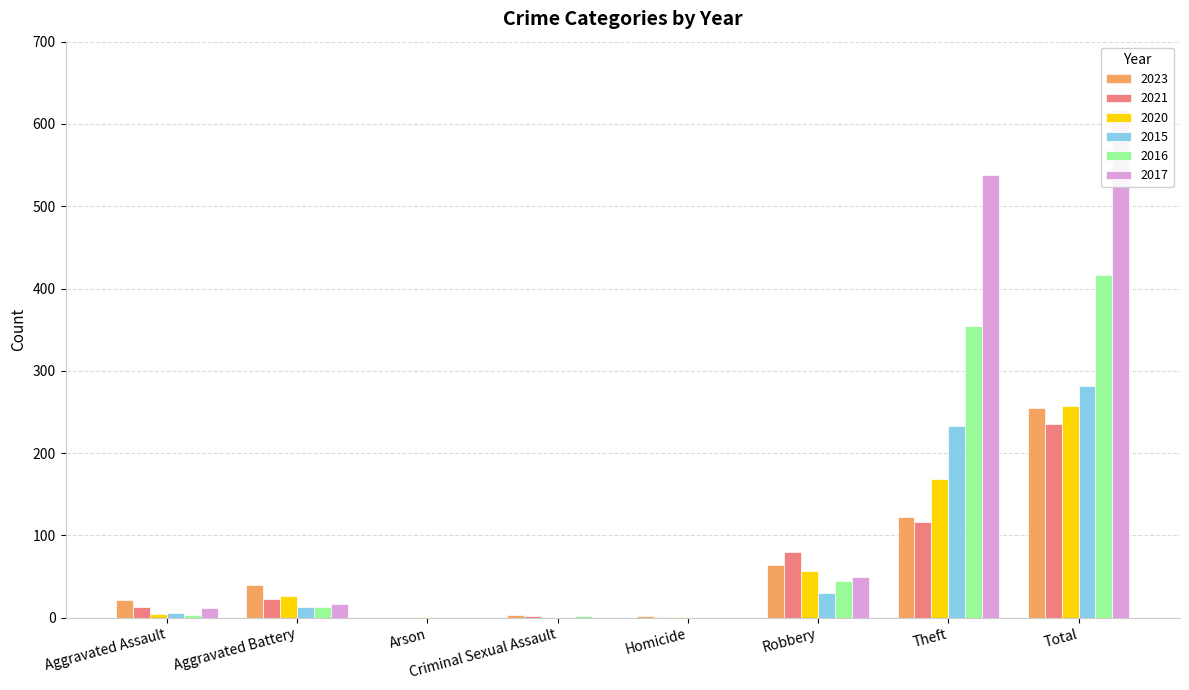

Reading left to right, what are all the values shown in this chart?

2023: 22	40	0	3	2	64	122	255
2021: 13	23	0	2	1	80	116	235
2020: 4	26	1	0	1	57	168	257
2015: 6	13	0	0	0	30	233	282
2016: 3	13	0	2	0	44	354	416
2017: 12	17	0	1	0	49	538	617